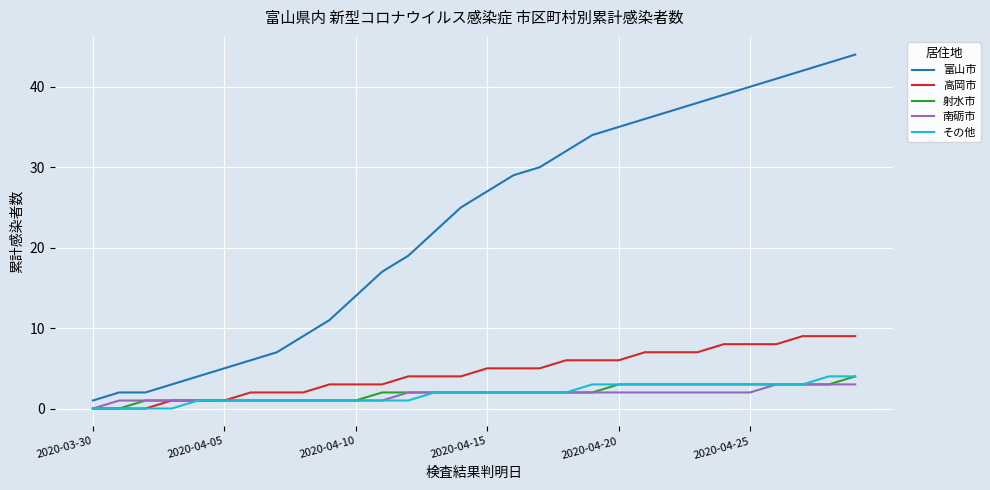

Which series has the largest total across all categories?

富山市